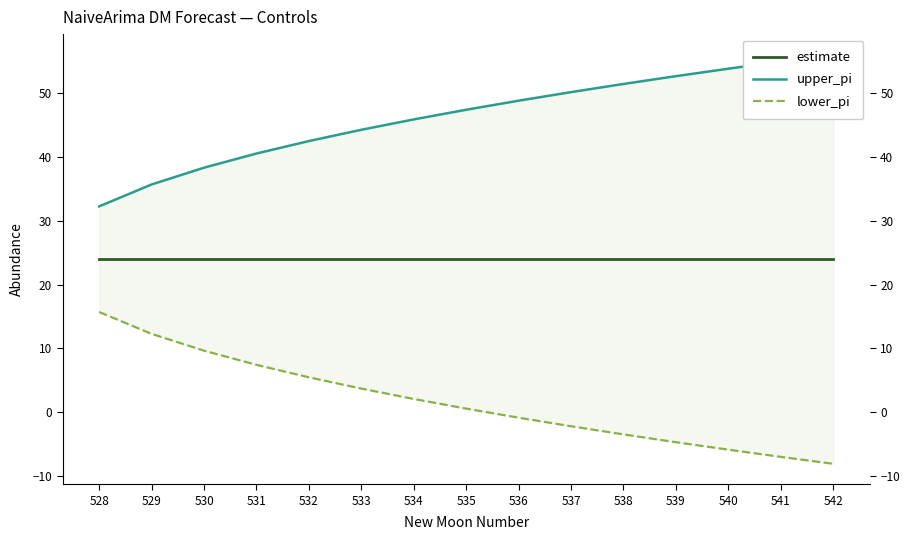

True or false: upper_pi and lower_pi cross at least once.

False